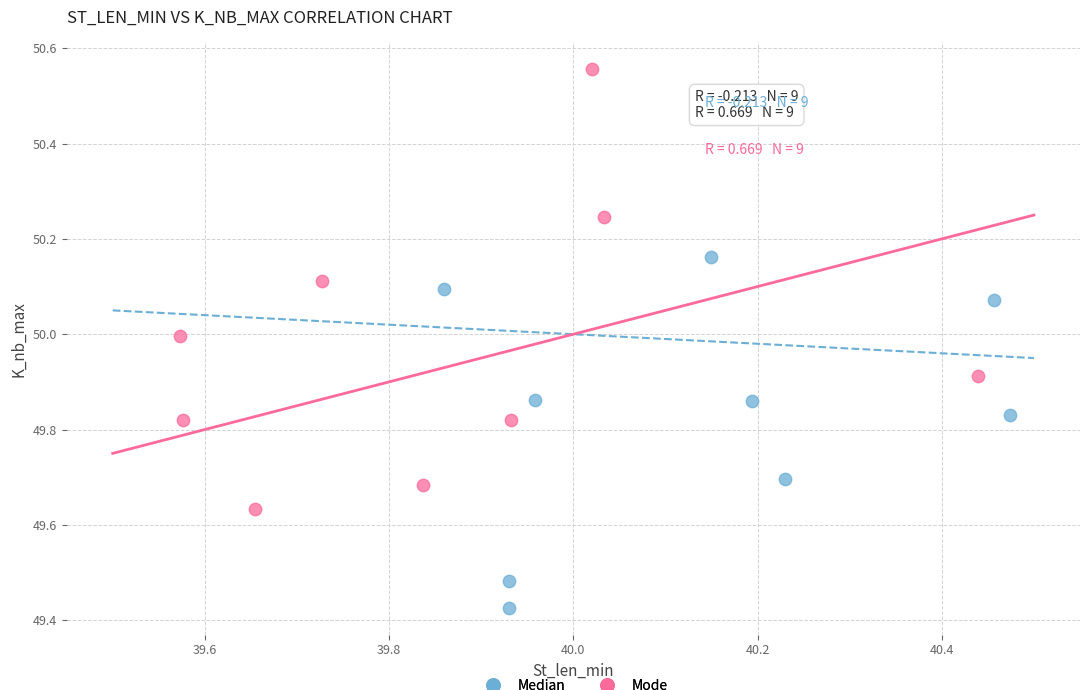

Which series contains the lowest Y value?

Median